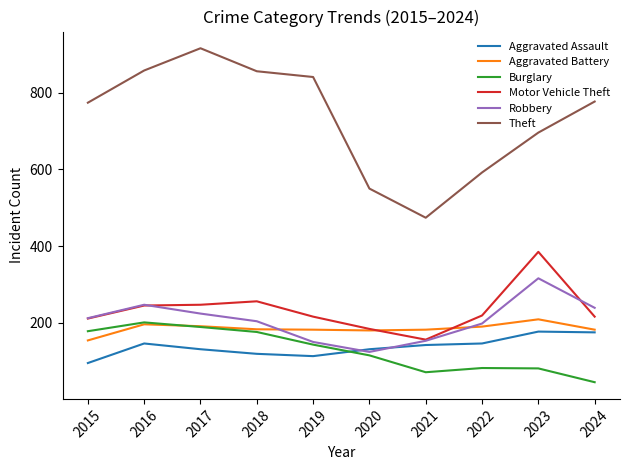

Is this an area chart (filled region under the line)?

No